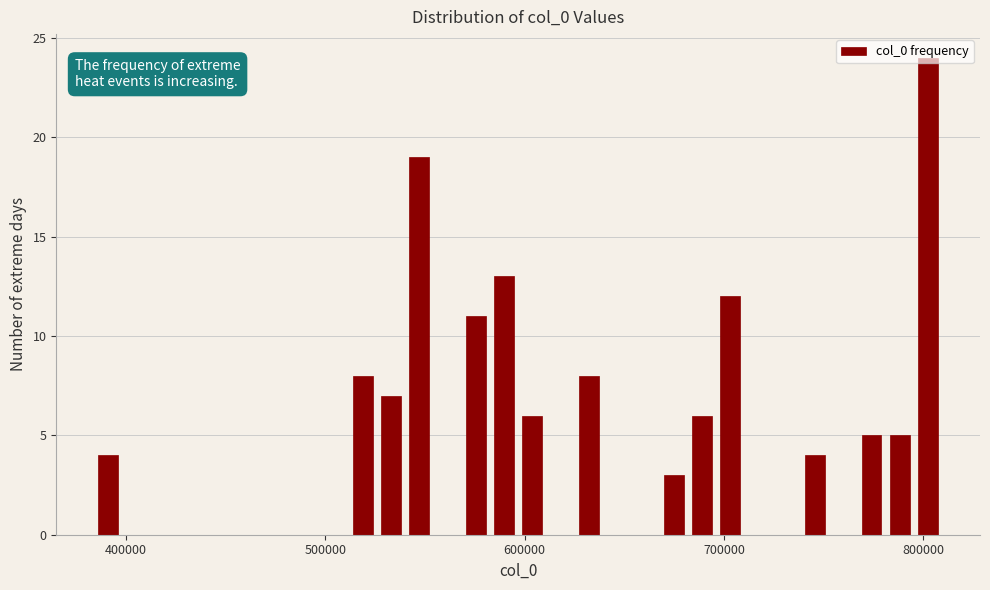

Read against the x-axis, roughly where is the centre of the tallest bar?

800000